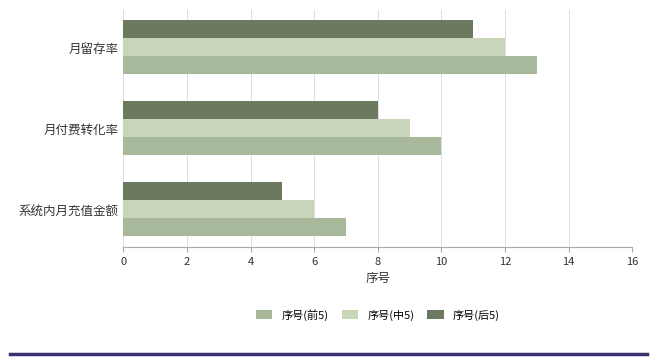

List the labels in order of 序号(中5) value, largest first.

月留存率, 月付费转化率, 系统内月充值金额